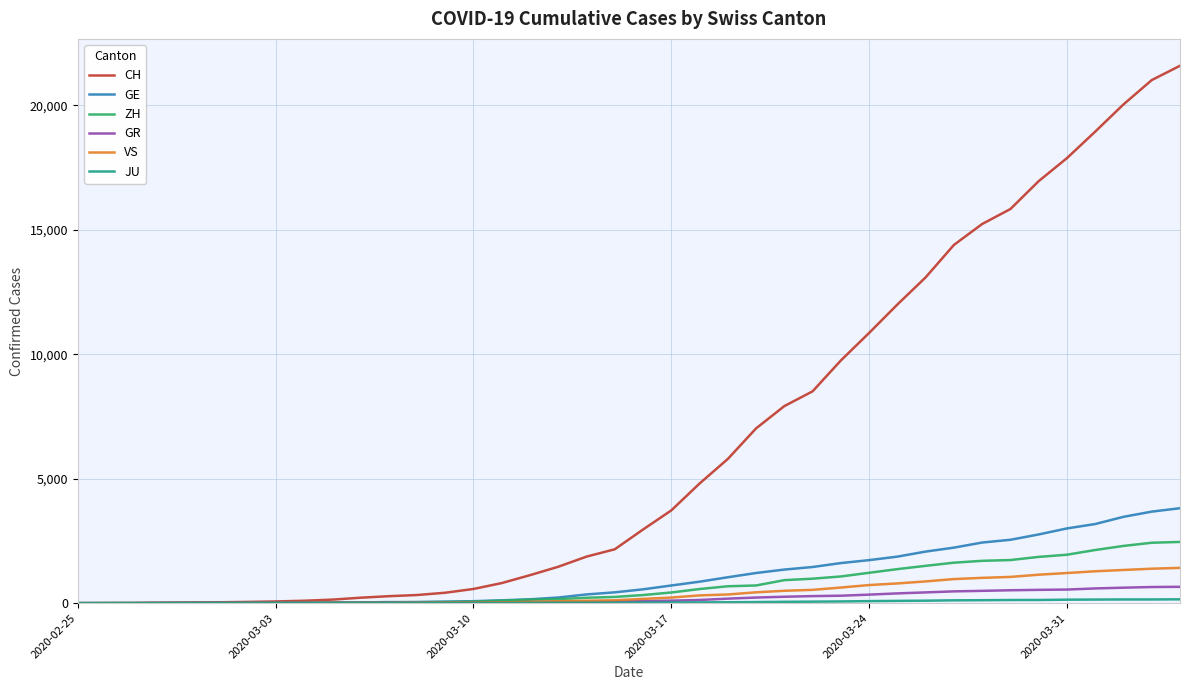

Which series has the largest total across all categories?

CH